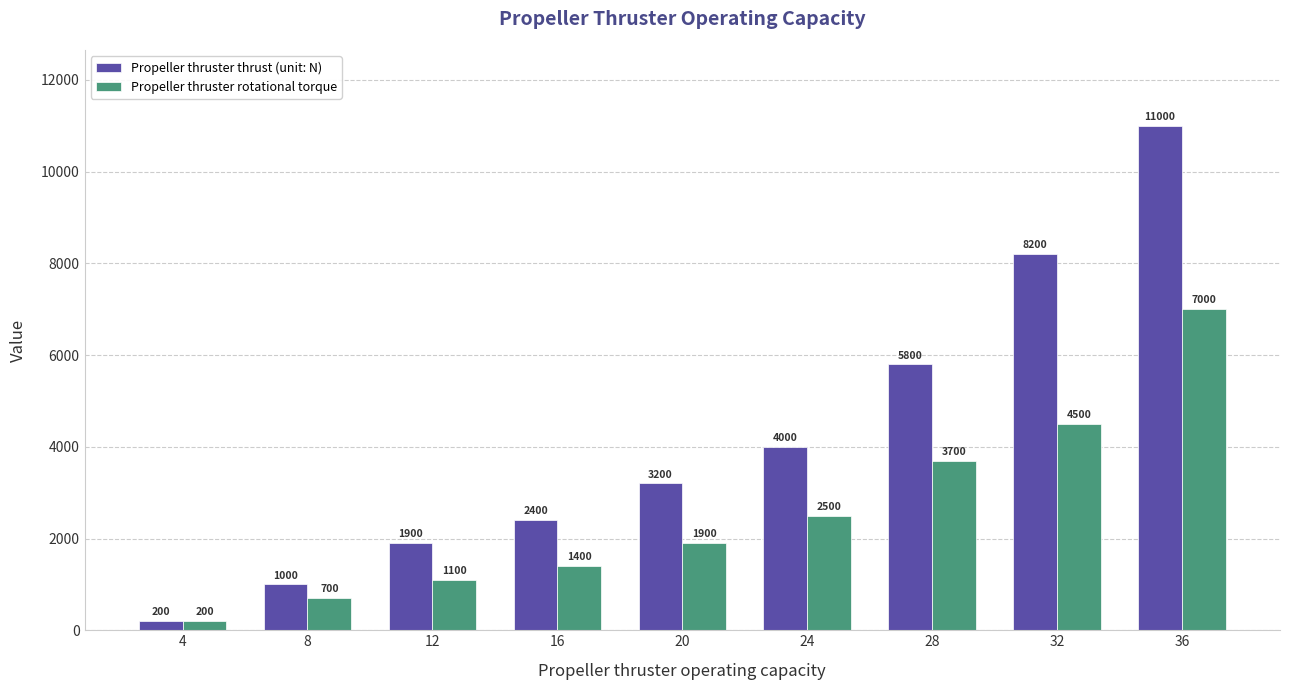

At 8, list the series in order from smallest to largest.

Propeller thruster rotational torque, Propeller thruster thrust (unit: N)